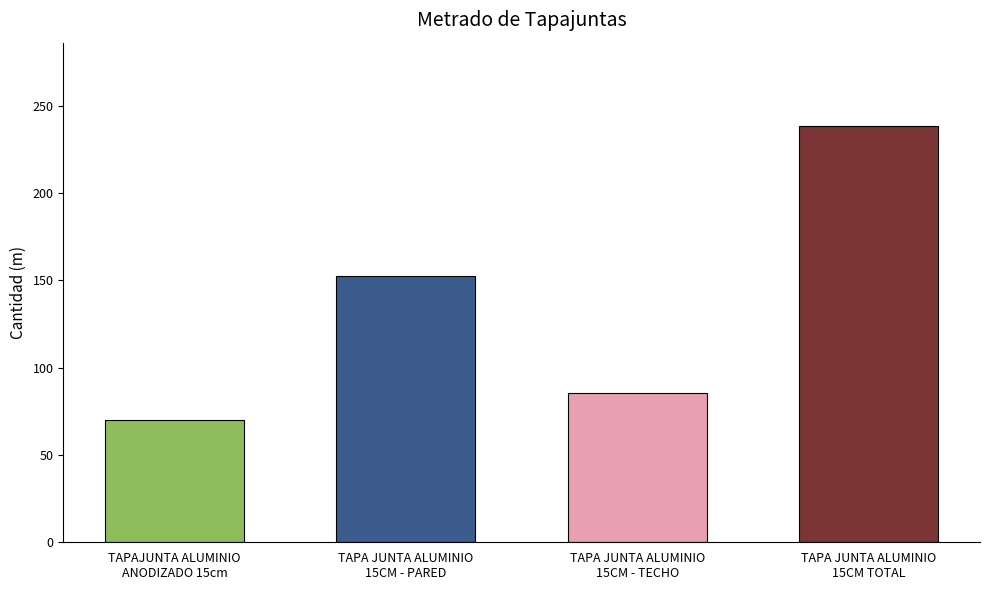

What is the maximum value shown in the chart?

238.5